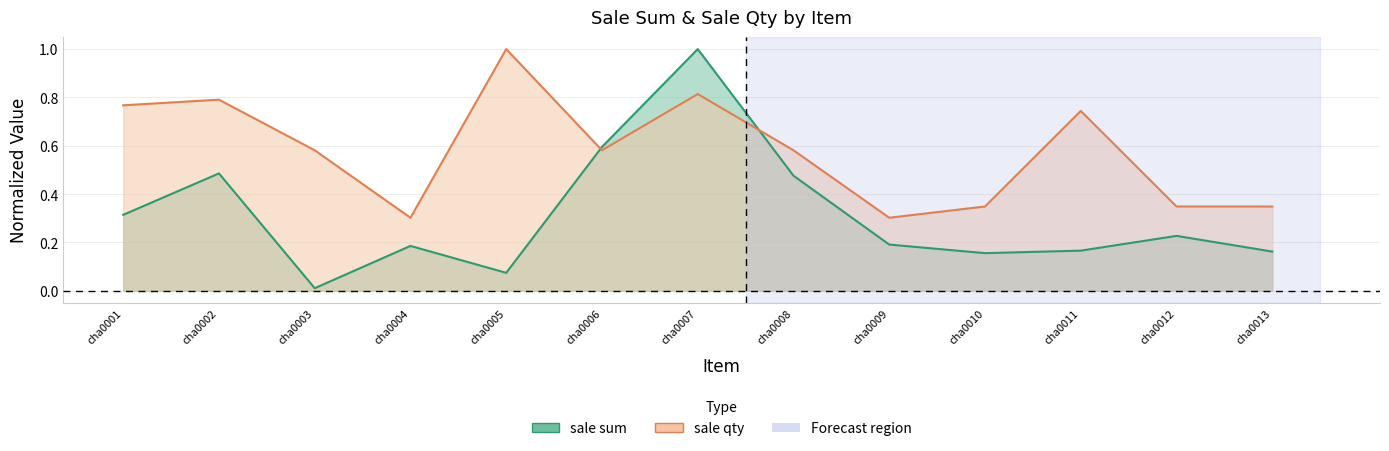

The sale sum series shows 0.3 at cha0004. True or false?

False